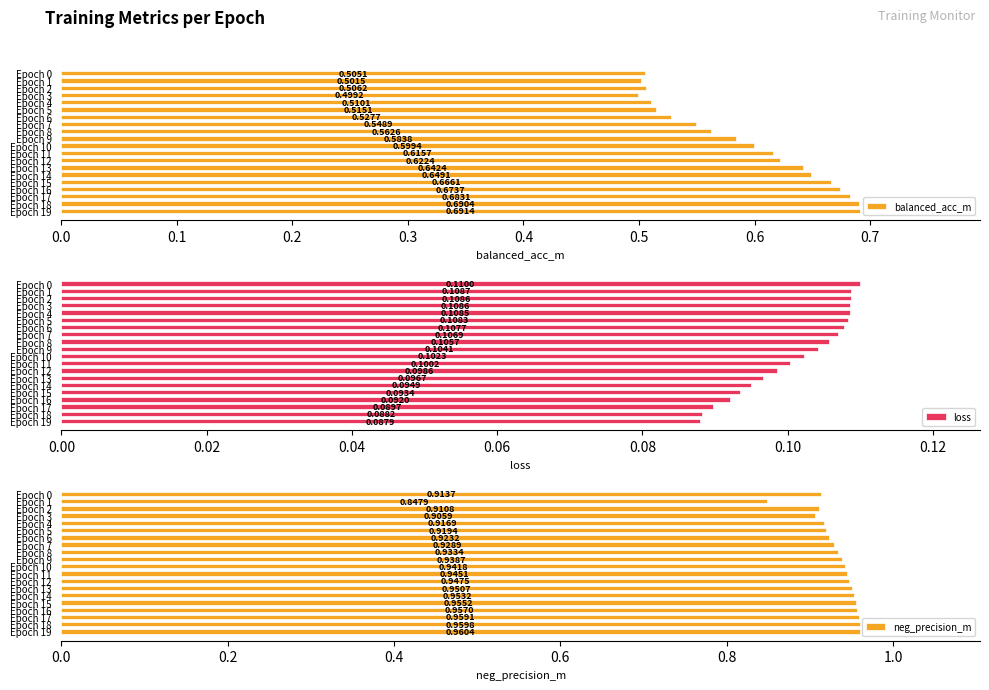

Rank the categories by balanced_acc_m value from highest to lowest.

Epoch 19, Epoch 18, Epoch 17, Epoch 16, Epoch 15, Epoch 14, Epoch 13, Epoch 12, Epoch 11, Epoch 10, Epoch 9, Epoch 8, Epoch 7, Epoch 6, Epoch 5, Epoch 4, Epoch 2, Epoch 0, Epoch 1, Epoch 3